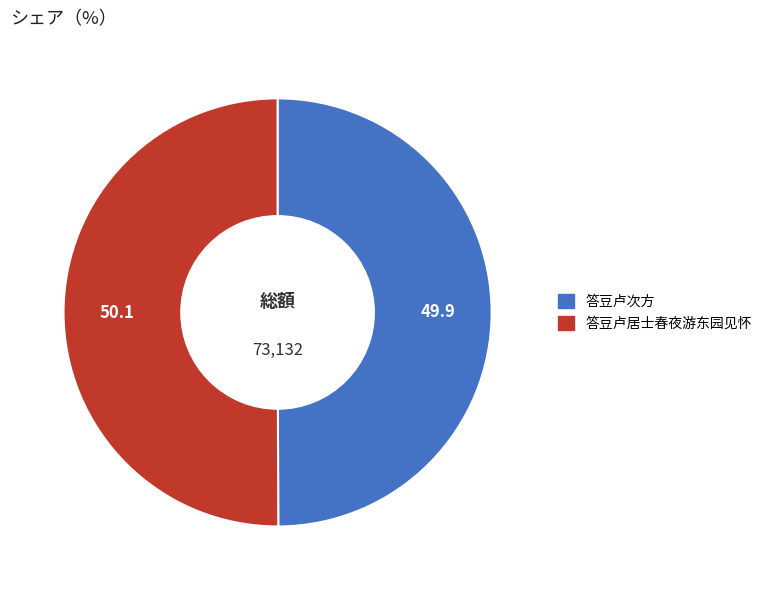

Approximately how many times larger is the value at 答豆卢次方 compared to 答豆卢居士春夜游东园见怀?

1.0